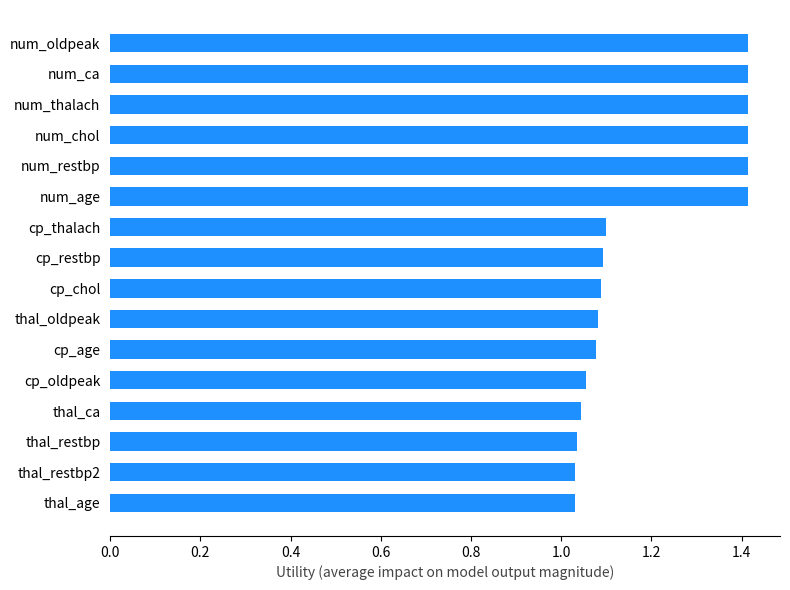

What is the difference between the maximum and minimum values?

0.4